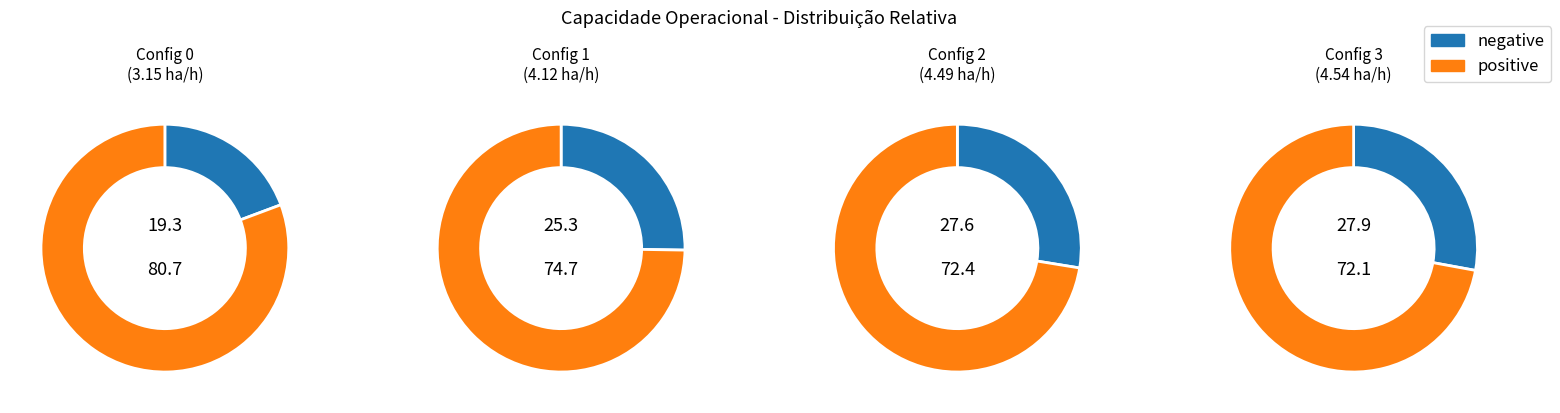

The 0 slice represents 10% of the pie. True or false?

False